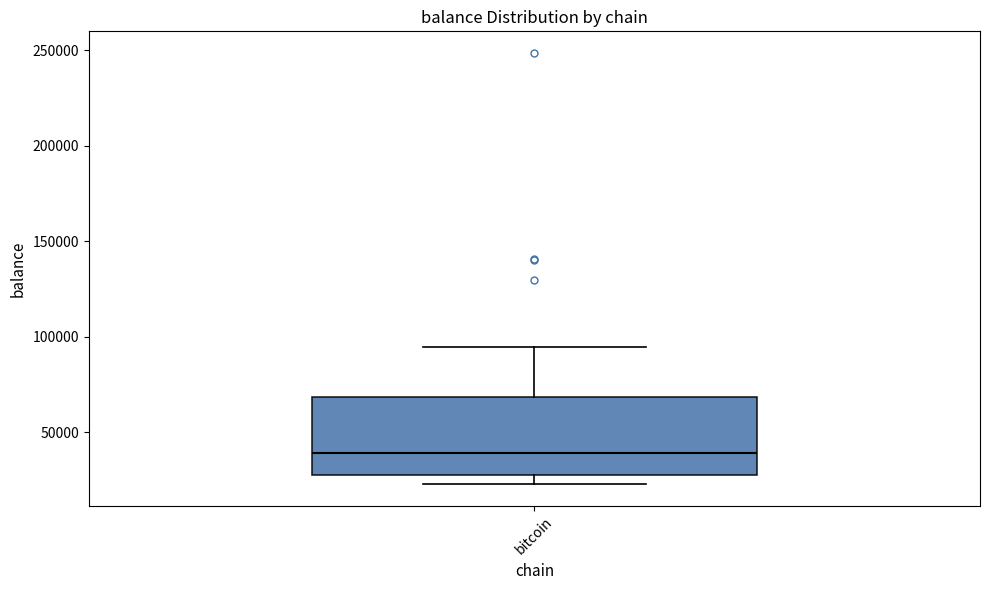

Read this box plot against the y-axis: the position of the median line, the range covered by the box, and the ends of both whiskers. The values are not printed on the chart, so give them approximately, as read against the axis.

median 40000, box 30000 to 70000, whiskers 25000 to 95000